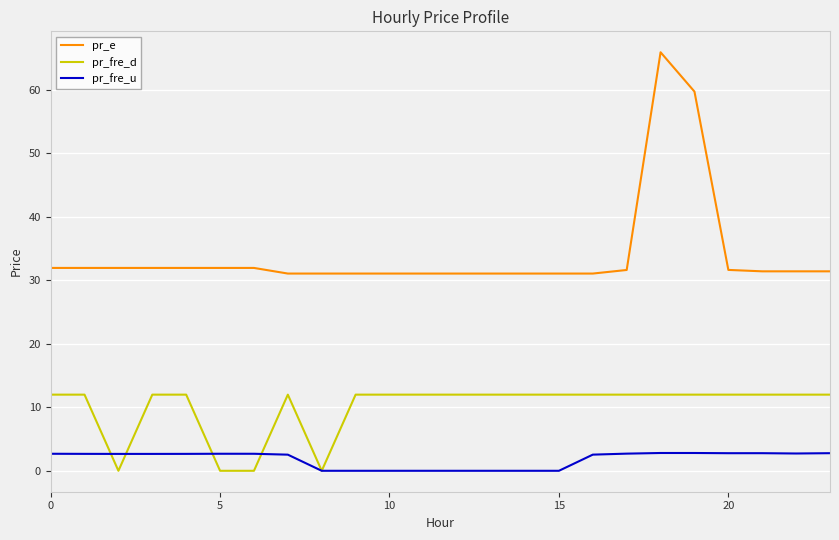

Which series has the largest total across all categories?

pr_e